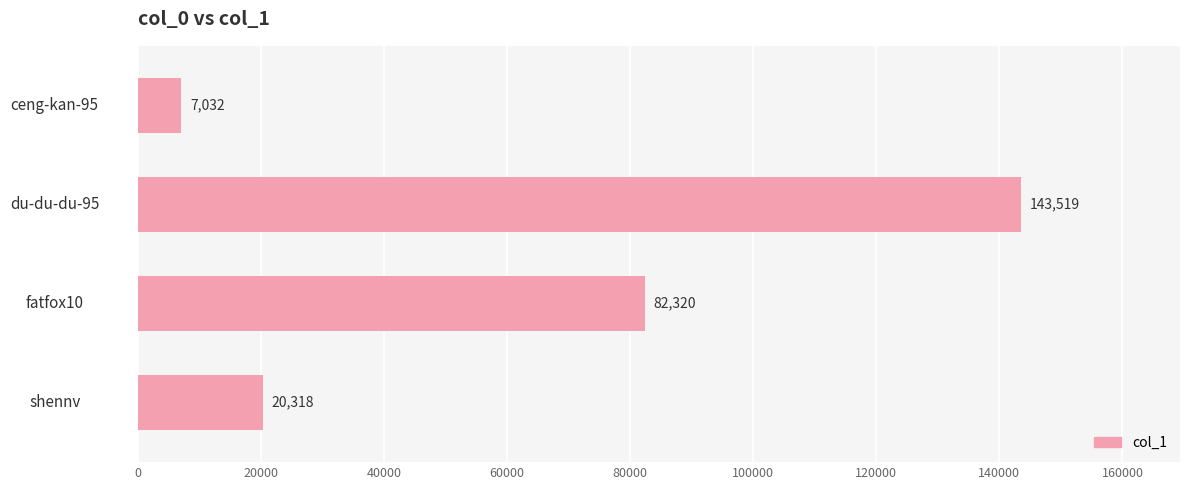

Count the number of categories in the chart.

4